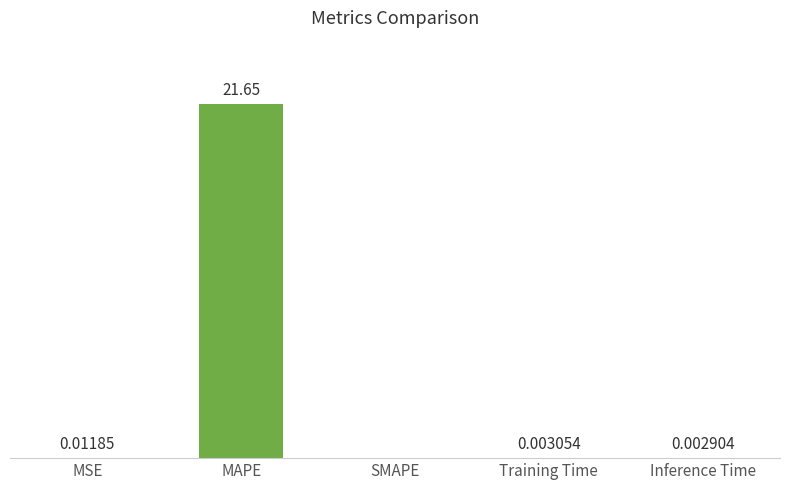

Which category has the highest value across all series?

MAPE